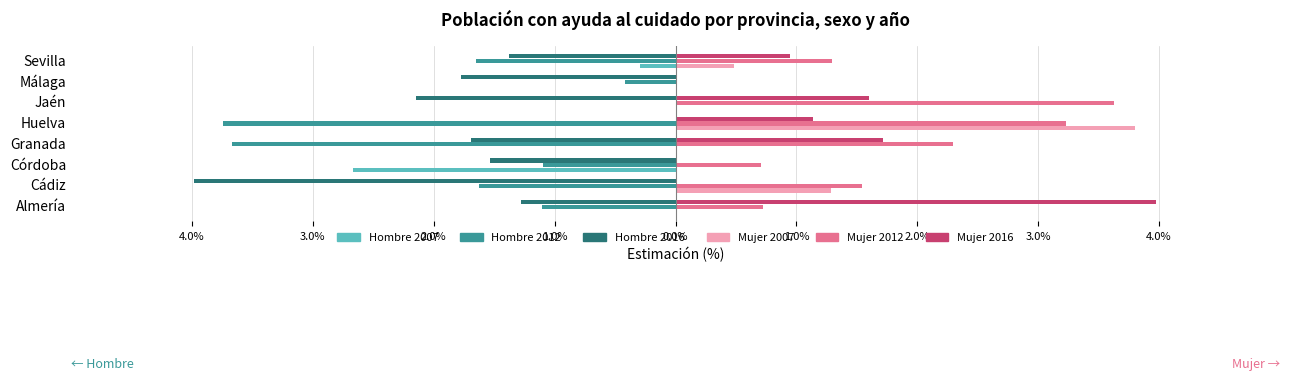

What are all the series names shown in the legend?

Hombre 2007, Hombre 2012, Hombre 2016, Mujer 2007, Mujer 2012, Mujer 2016